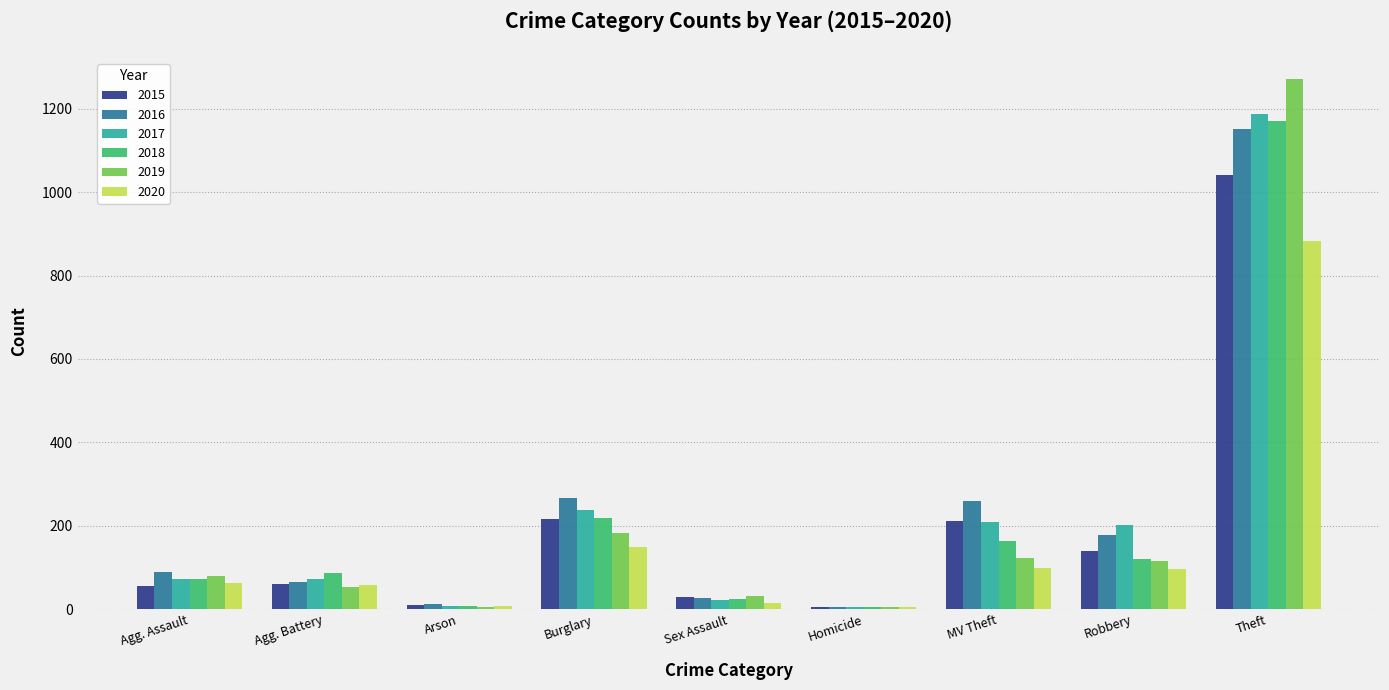

What is the sum of the 2018 values at MV Theft and Theft?

1333